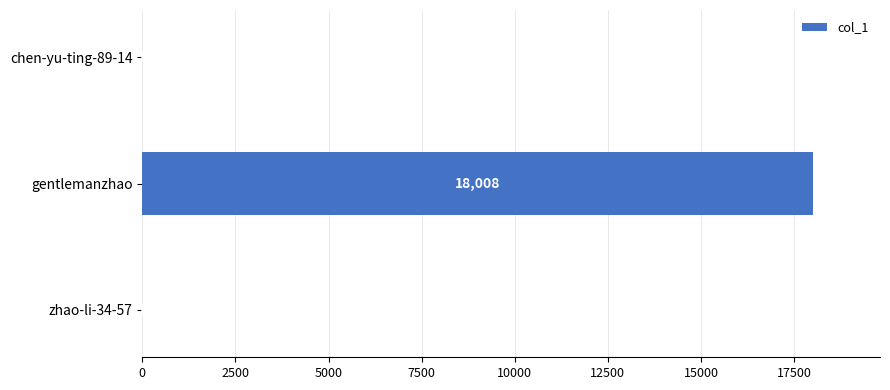

True or false: the data shows 18008 at gentlemanzhao.

True